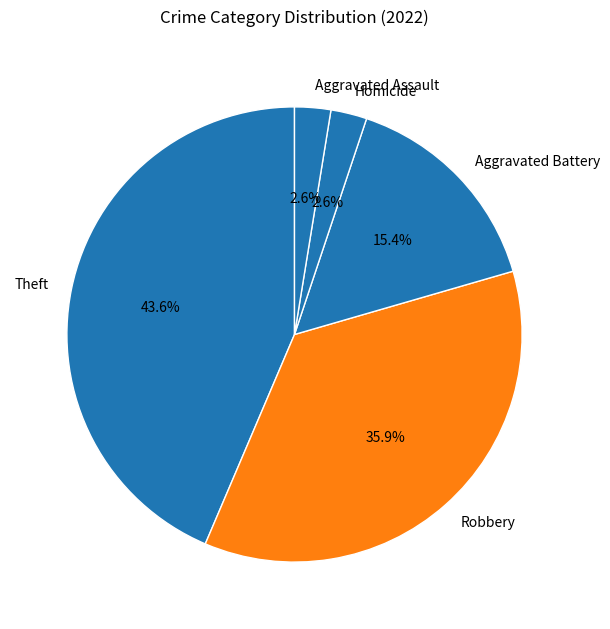

True or false: Robbery accounts for 36% of the total.

True